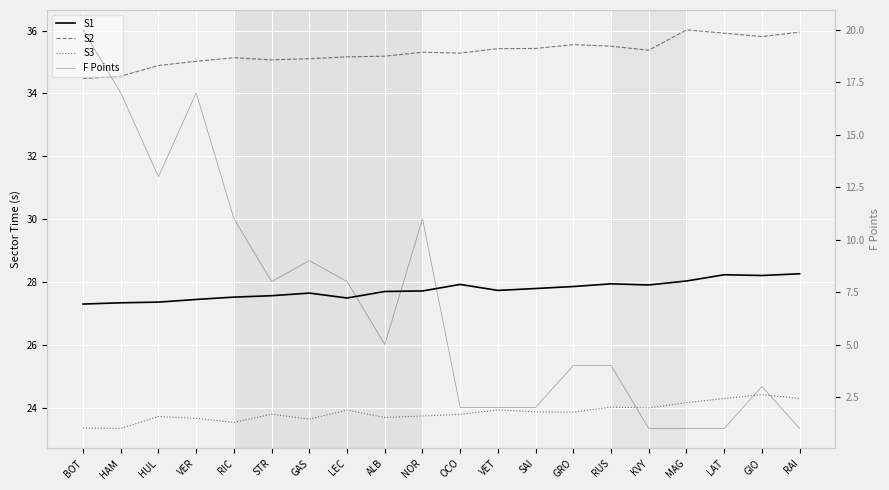

Reading right to left, extract all data points from this chart.

S1: 28.3	28.2	28.2	28.0	27.9	27.9	27.9	27.8	27.7	27.9	27.7	27.7	27.5	27.6	27.6	27.5	27.4	27.4	27.3	27.3
S2: 35.9	35.8	35.9	36.0	35.4	35.5	35.6	35.4	35.4	35.3	35.3	35.2	35.2	35.1	35.1	35.1	35.0	34.9	34.5	34.5
S3: 24.3	24.4	24.3	24.2	24.0	24.0	23.9	23.9	23.9	23.8	23.7	23.7	23.9	23.6	23.8	23.5	23.7	23.7	23.3	23.4
F Points: 1.0	3.0	1.0	1.0	1.0	4.0	4.0	2.0	2.0	2.0	11.0	5.0	8.0	9.0	8.0	11.0	17.0	13.0	17.0	20.0